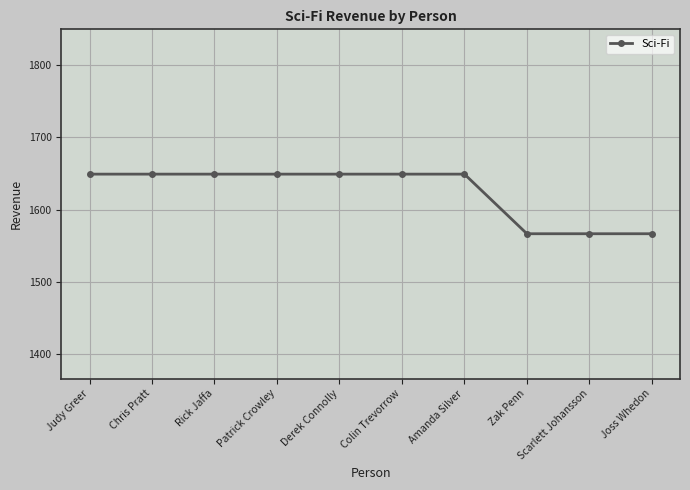

Reading left to right, what are all the values shown in this chart?

1648.9	1648.9	1648.9	1648.9	1648.9	1648.9	1648.9	1566.5	1566.5	1566.5